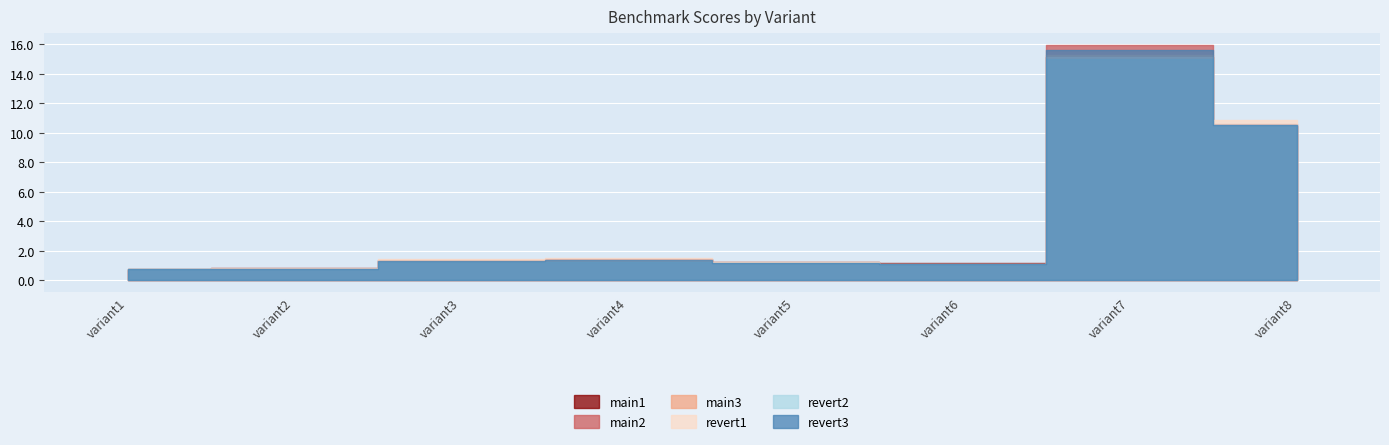

At which label does revert1 reach its minimum?

variant1